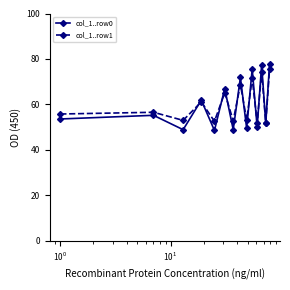

Count the number of data series in this chart.

2